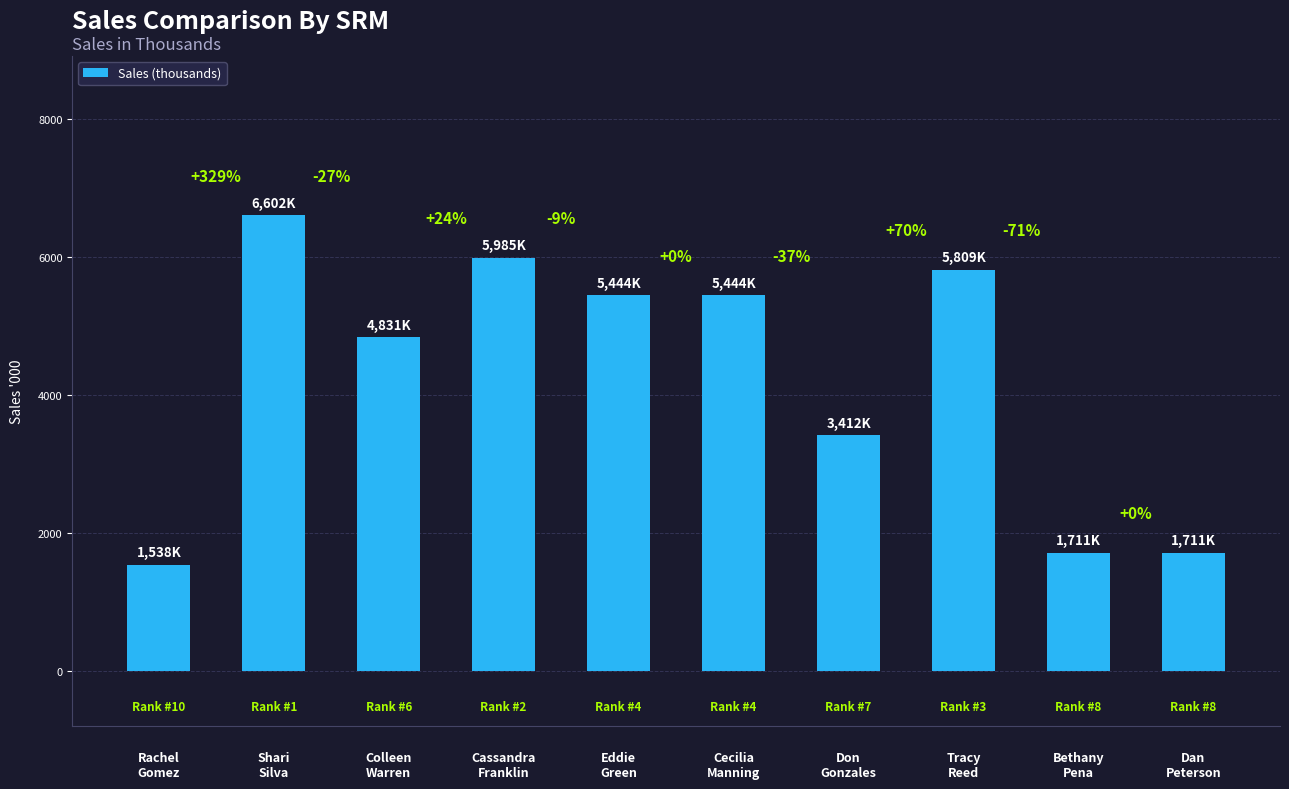

What is the greatest value displayed?

6602